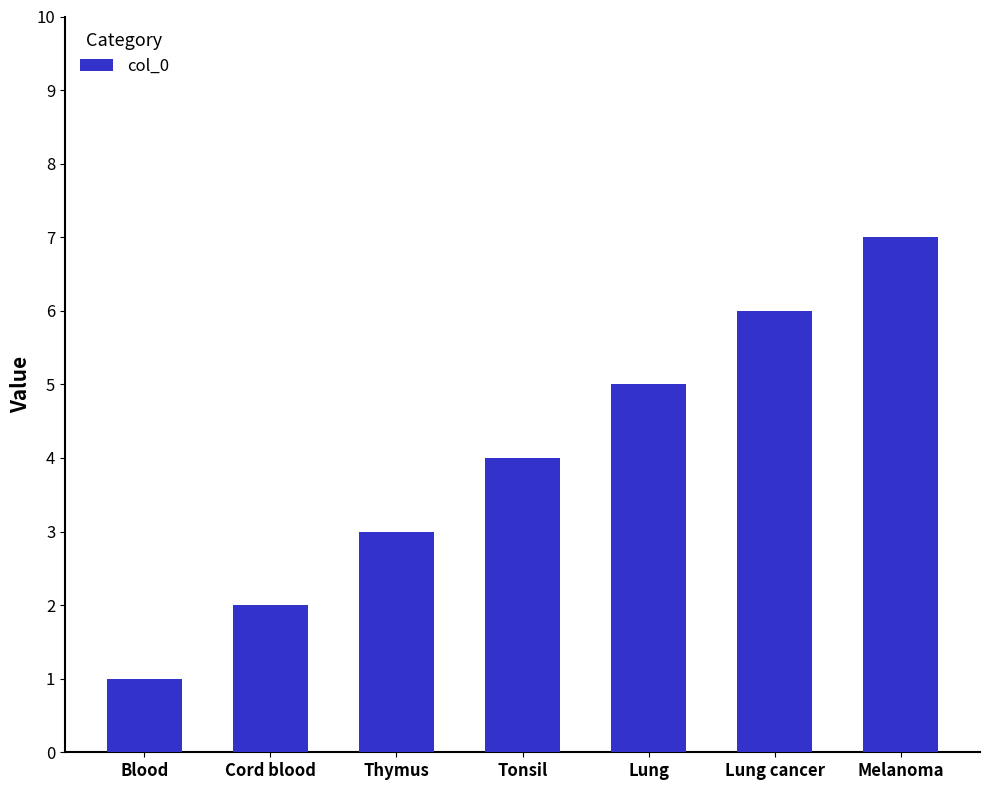

List the labels in order of value, smallest first.

Blood, Cord blood, Thymus, Tonsil, Lung, Lung cancer, Melanoma